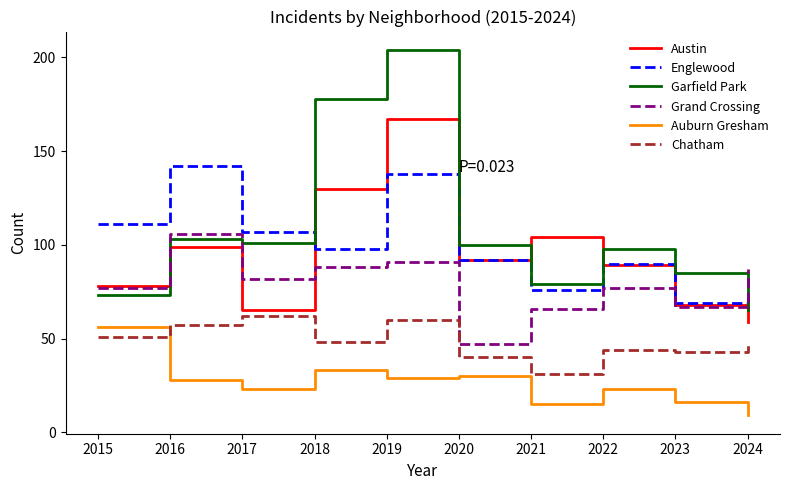

Reading left to right, transcribe all the data shown in this chart.

Austin: 78	99	65	130	167	92	104	89	68	59
Englewood: 111	142	107	98	138	92	76	90	69	75
Garfield Park: 73	103	101	178	204	100	79	98	85	65
Grand Crossing: 77	106	82	88	91	47	66	77	67	87
Auburn Gresham: 56	28	23	33	29	30	15	23	16	9
Chatham: 51	57	62	48	60	40	31	44	43	47